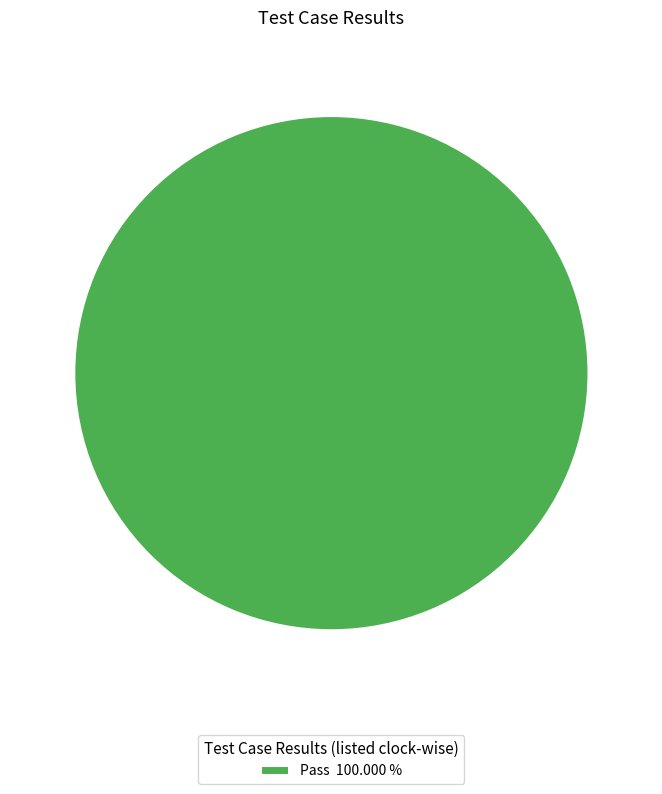

Rank the categories by value from highest to lowest.

Pass 100.000 %